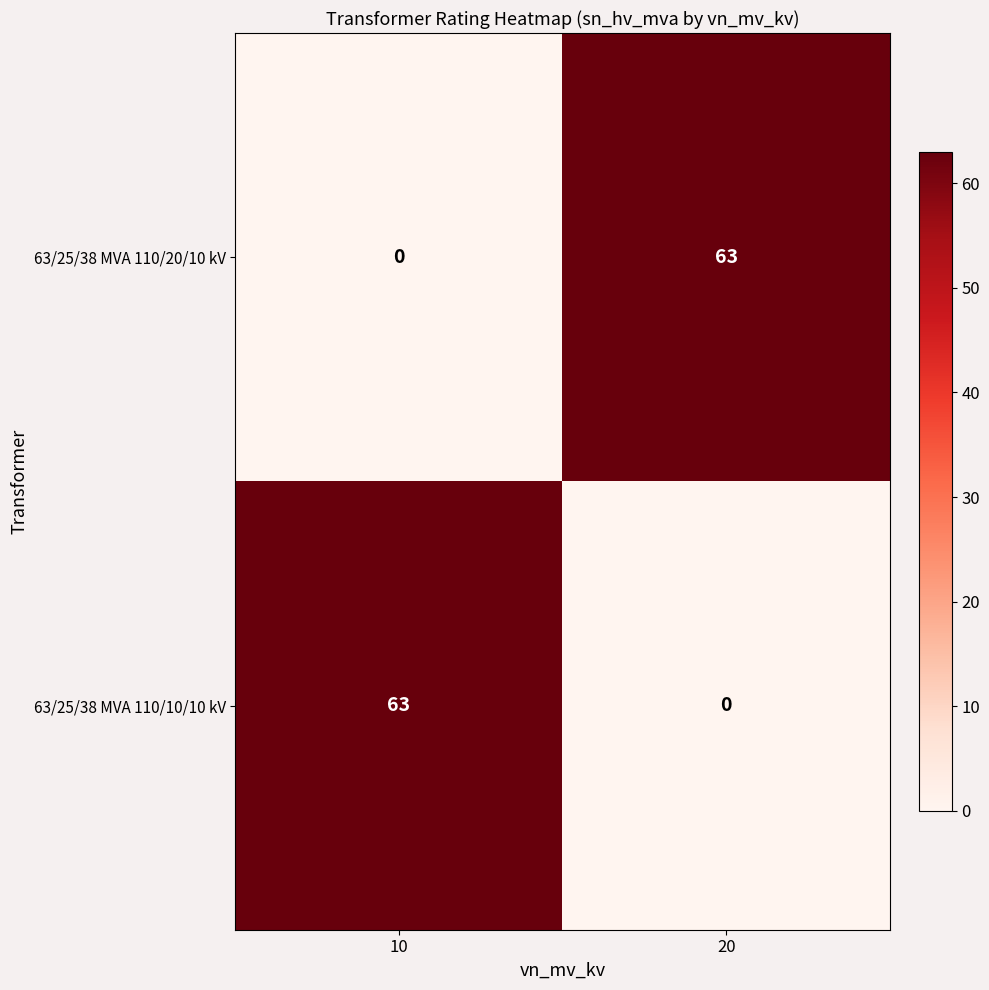

At 10, list the series in order from smallest to largest.

63/25/38 MVA 110/20/10 kV, 63/25/38 MVA 110/10/10 kV